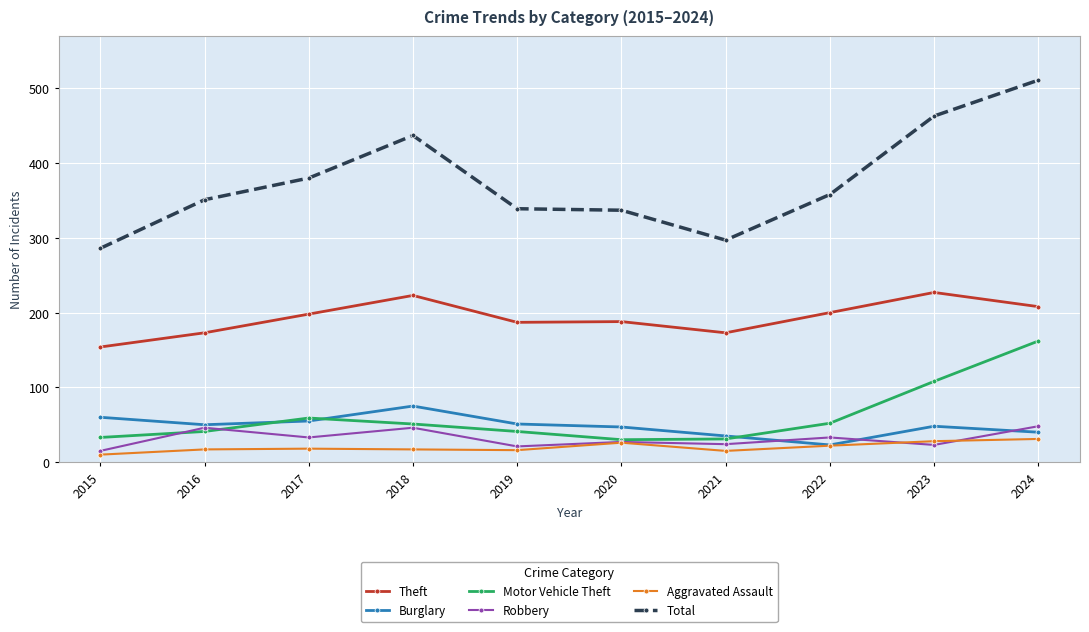

What are all the series names shown in the legend?

Theft, Burglary, Motor Vehicle Theft, Robbery, Aggravated Assault, Total